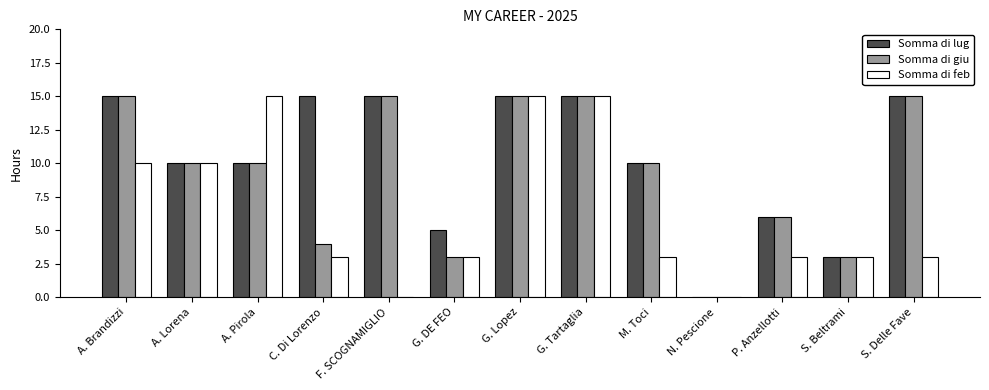

What is the greatest value displayed?

15